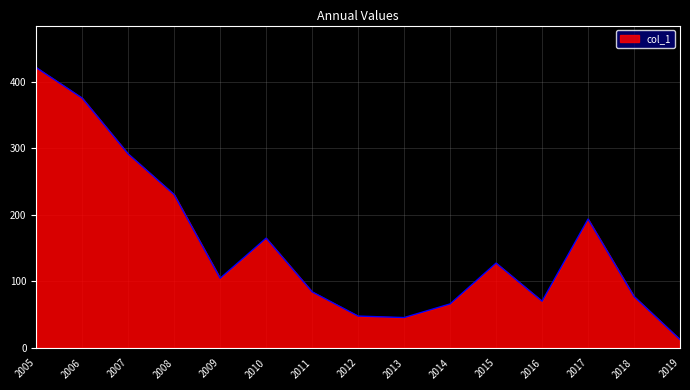

Reading right to left, extract all data points from this chart.

12.3	77.1	193.4	70.0	127.3	65.9	45.4	47.6	84.0	164.8	104.5	230.1	291.3	375.2	421.1